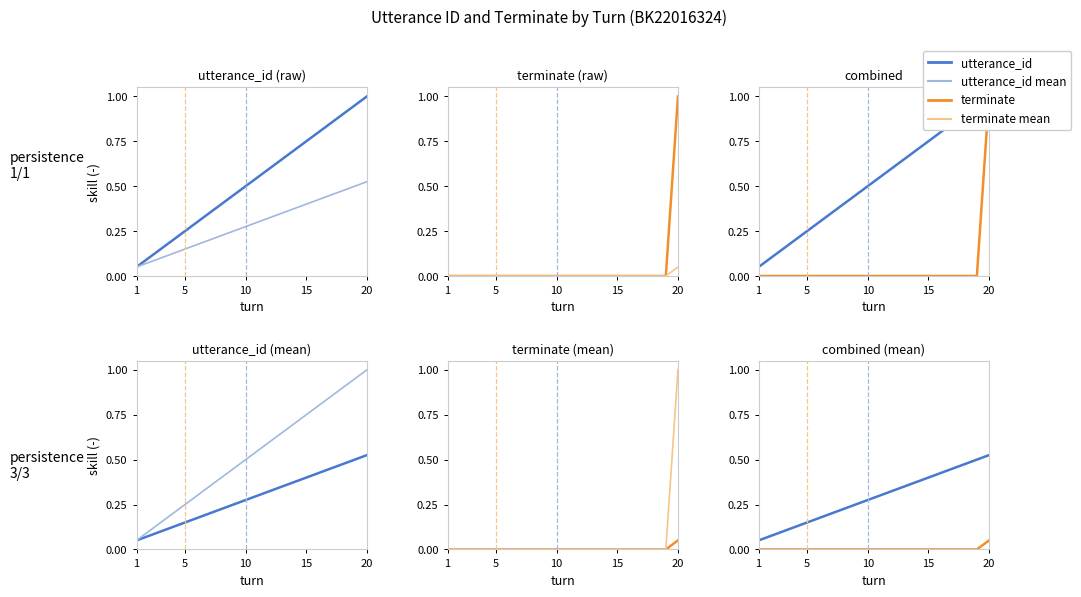

Is this an area chart (filled region under the line)?

No